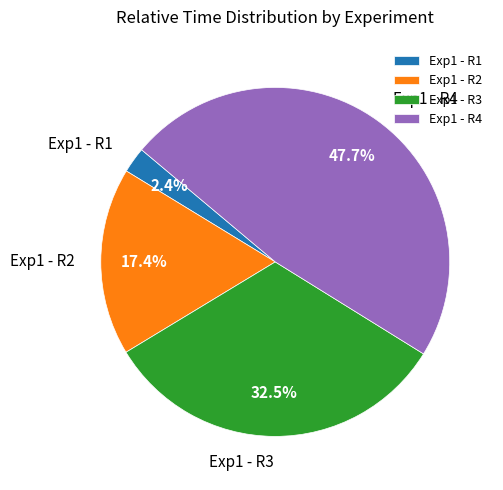

Does any single category account for the majority?

No